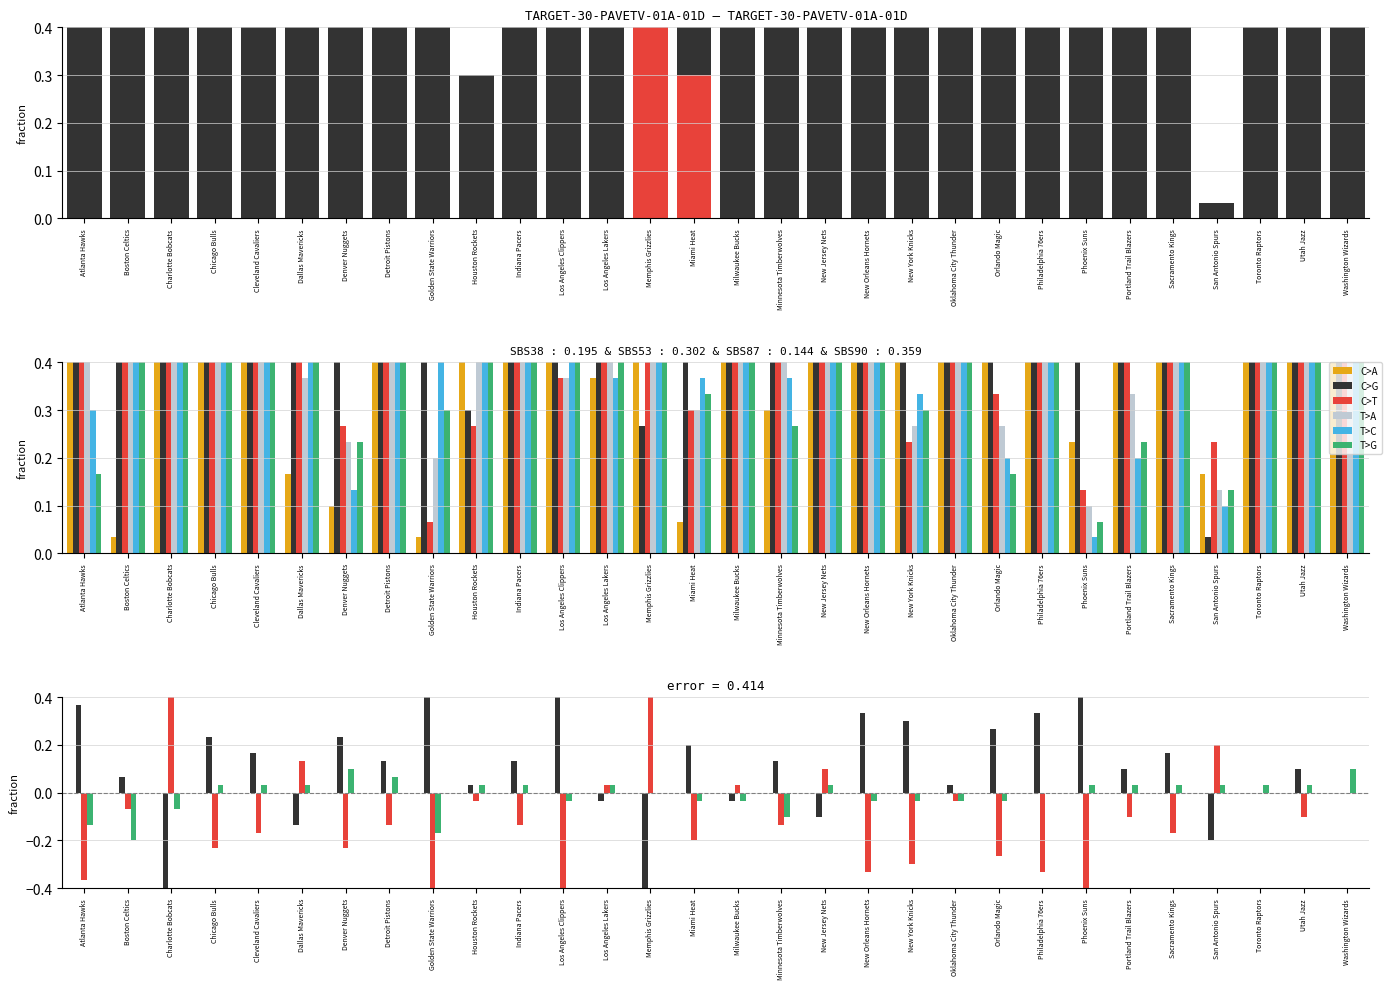

Read the T>C value at Boston Celtics.

0.9